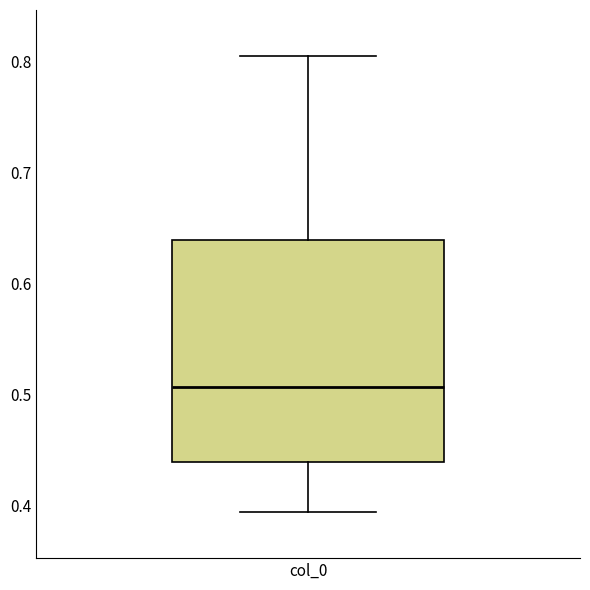

Read this box plot against the y-axis: the position of the median line, the range covered by the box, and the ends of both whiskers. The values are not printed on the chart, so give them approximately, as read against the axis.

median 0.51, box 0.44 to 0.64, whiskers 0.39 to 0.81